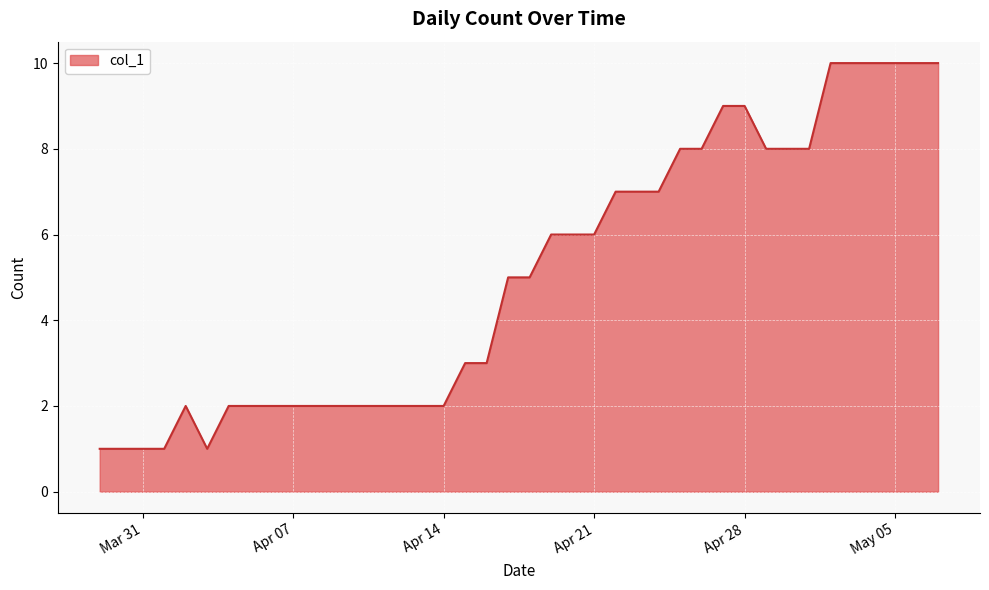

How many distinct data groups are displayed?

1